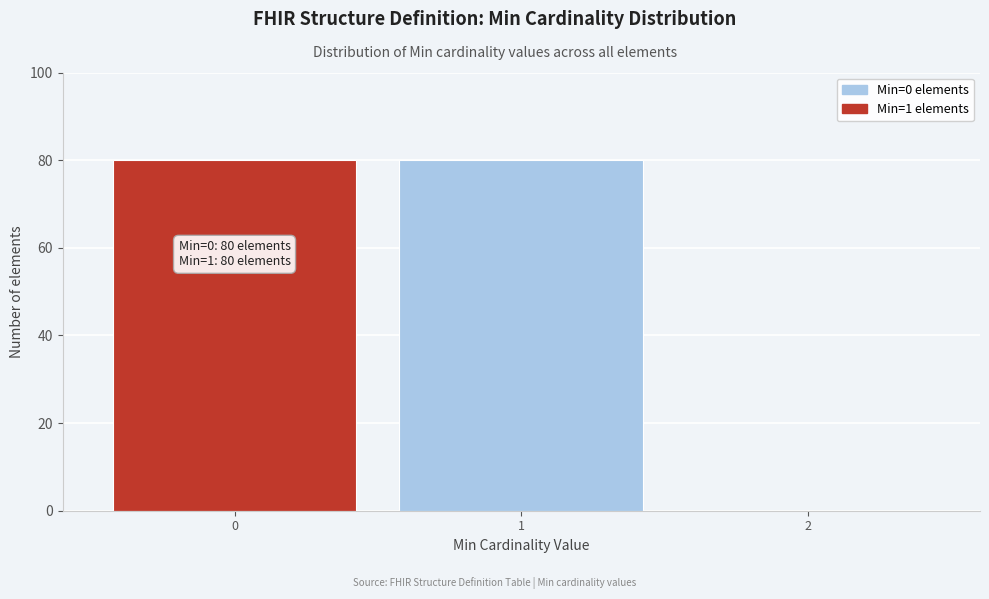

Reading right to left, list all the values displayed in this chart.

2=0	1=80	0=80